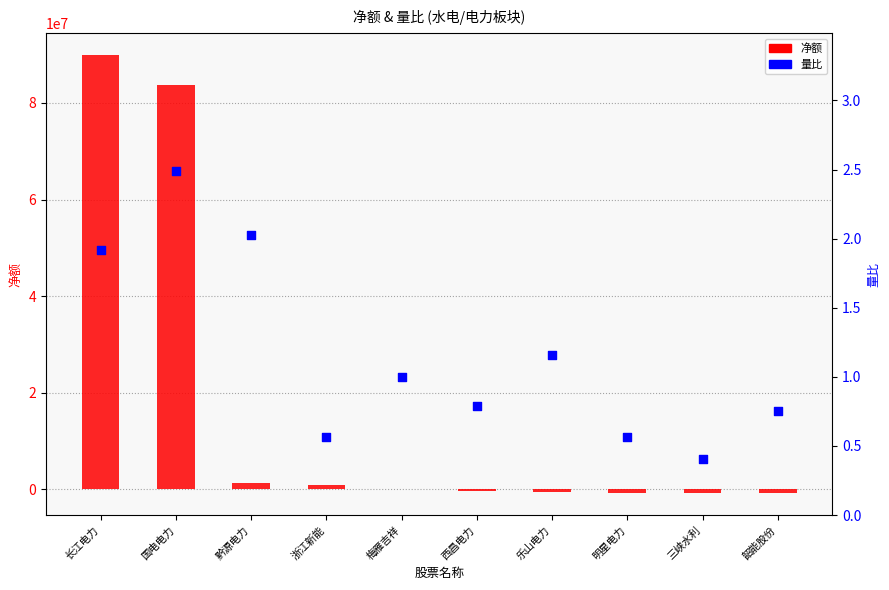

Which series has the largest Y range (max minus min)?

净额